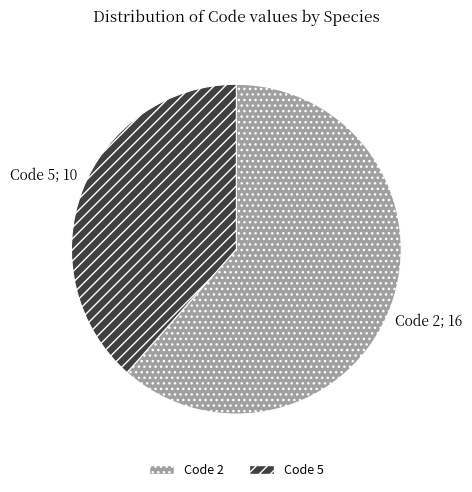

Between Code 5 and Code 2, which is larger?

Code 2